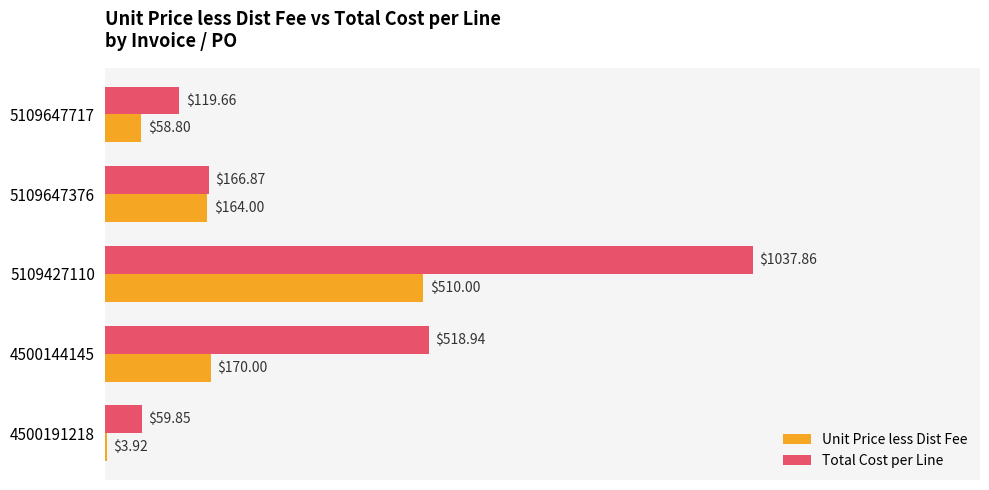

What are all the series names shown in the legend?

Unit Price less Dist Fee, Total Cost per Line